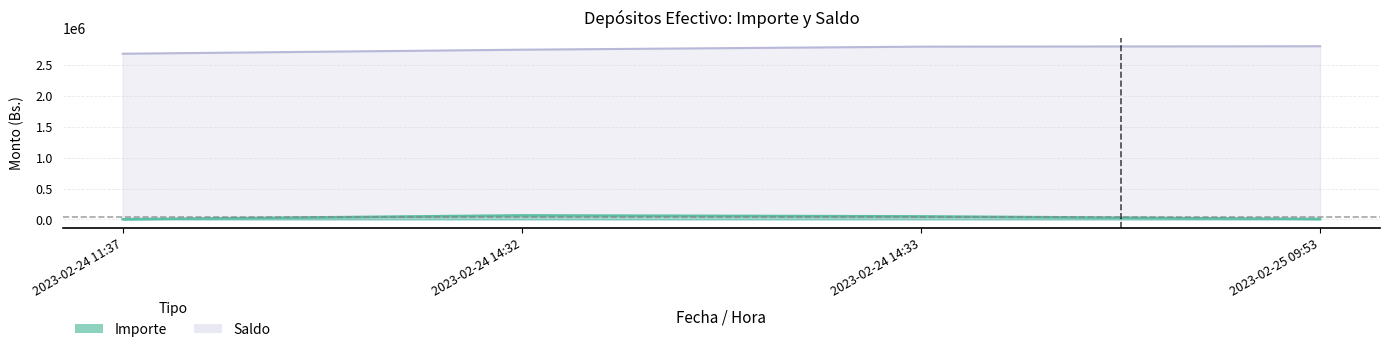

What is the label of the 1st point from the left?

2023-02-24 11:37